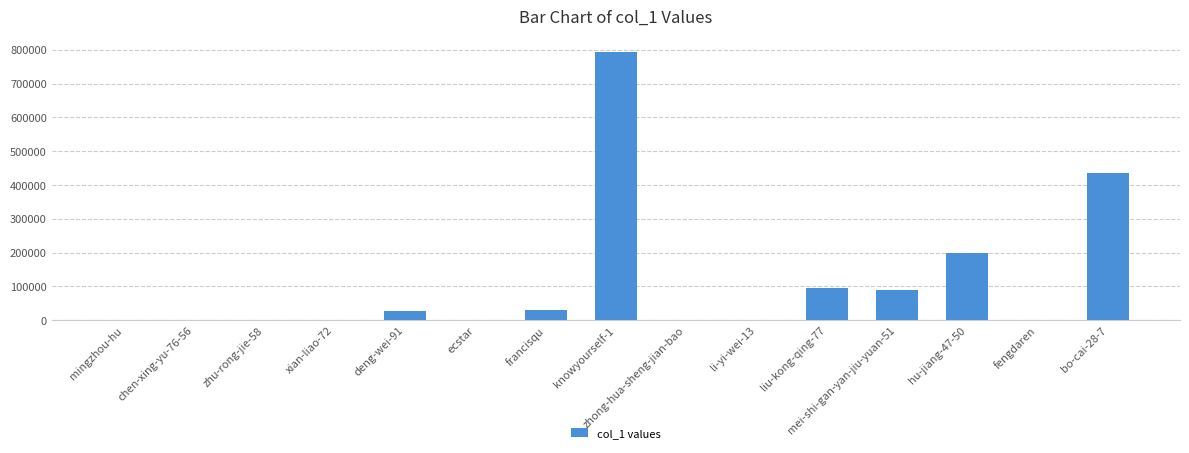

Count the number of categories in the chart.

15